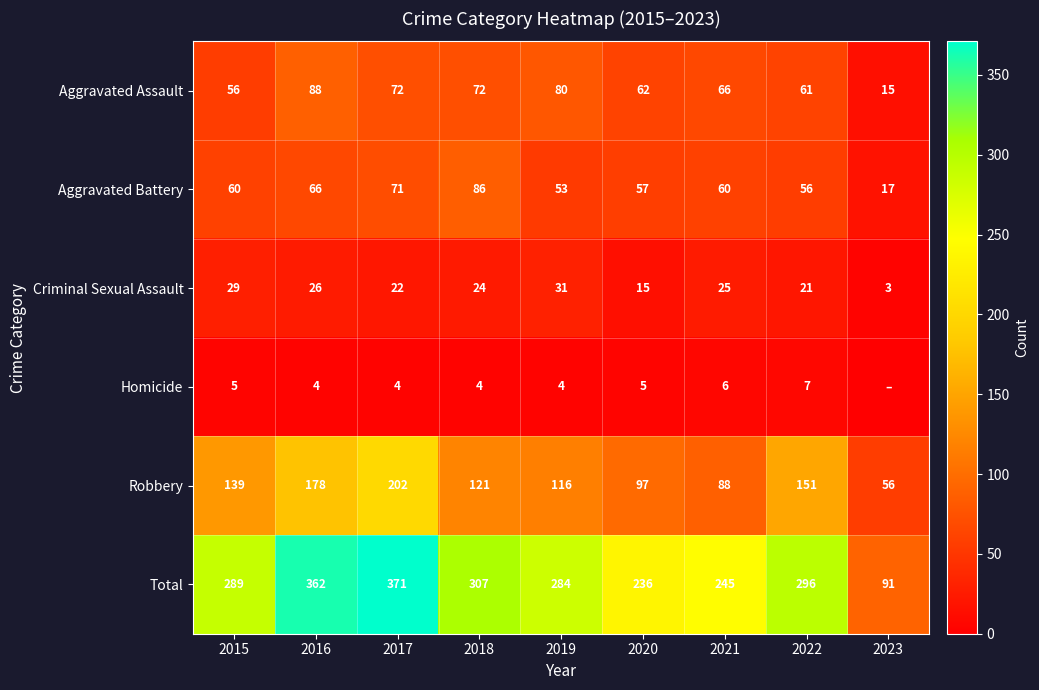

At which label does Total reach its minimum?

2023